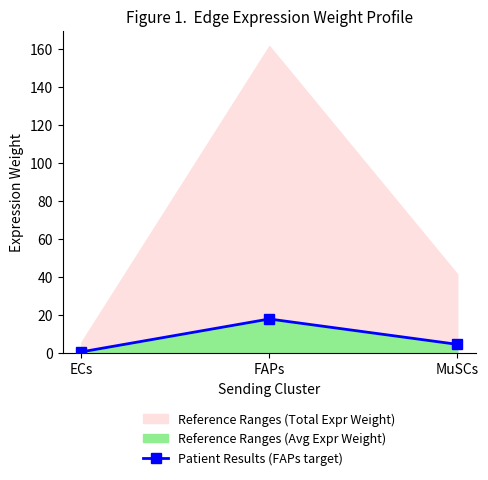

Does the chart have visible grid lines?

No